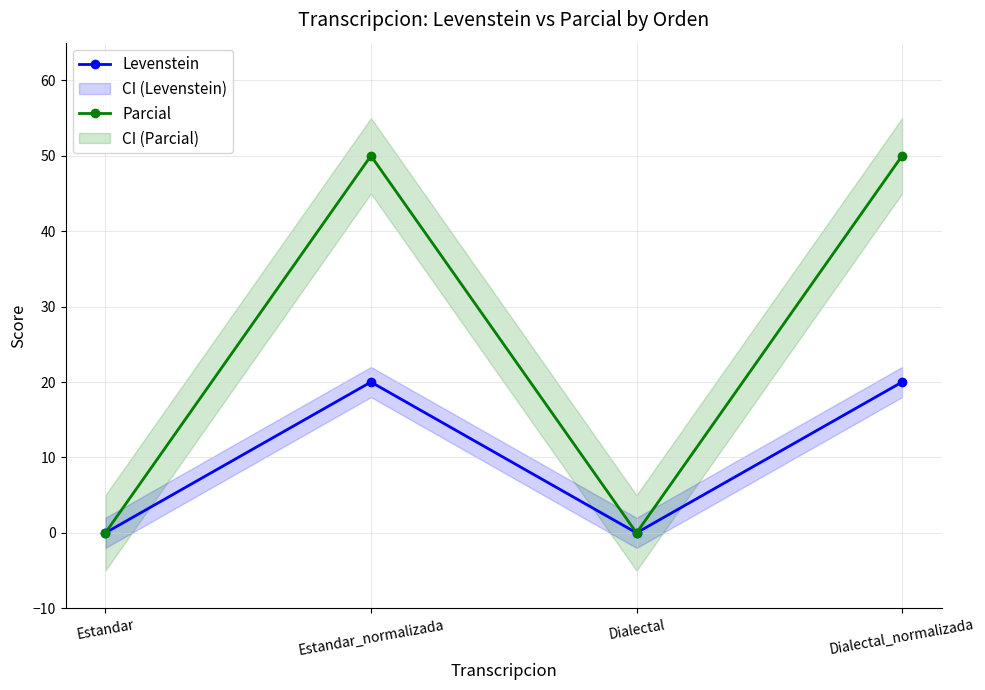

Reading left to right, list all the values displayed in this chart.

Levenstein: Estandar=0.0	Estandar_normalizada=20.0	Dialectal=0.0	Dialectal_normalizada=20.0
Parcial: Estandar=0.0	Estandar_normalizada=50.0	Dialectal=0.0	Dialectal_normalizada=50.0